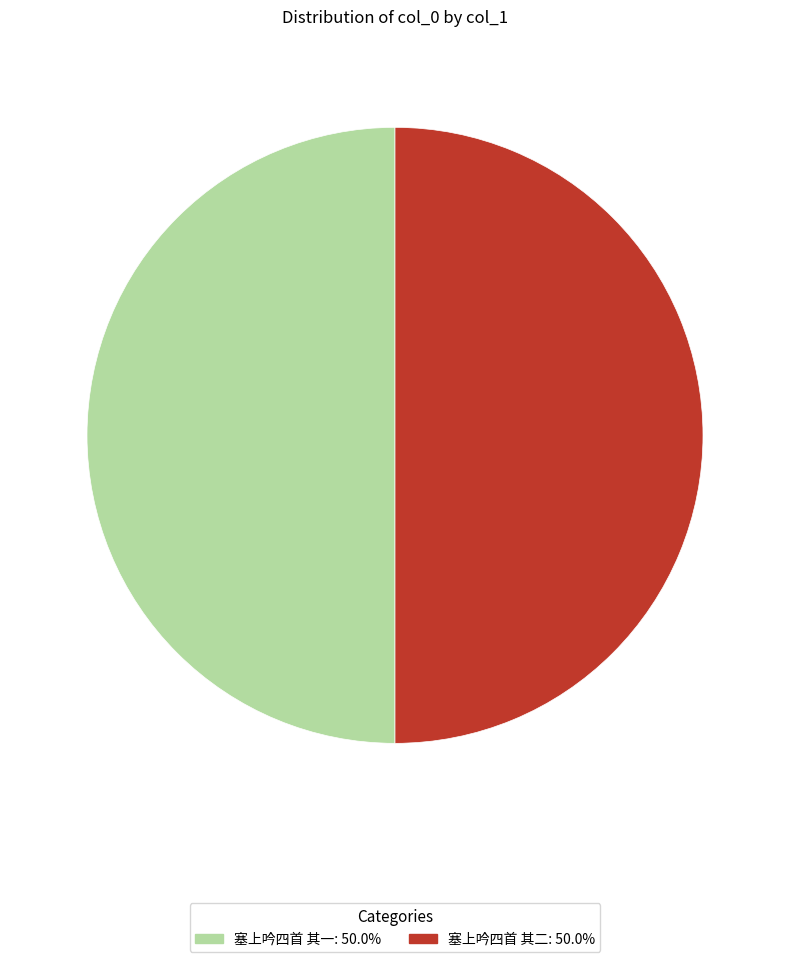

Is the sum of 塞上吟四首 其二 and 塞上吟四首 其一 greater than half?

Yes